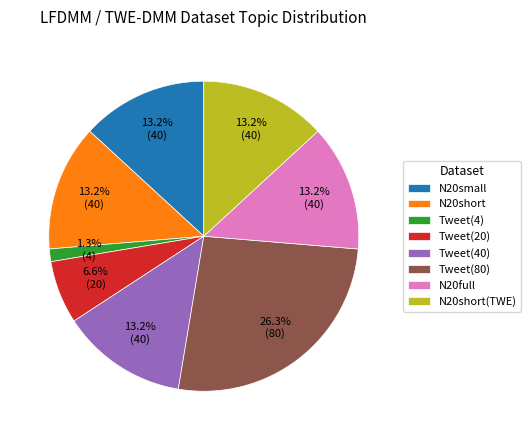

What is the smallest slice in the pie chart?

Tweet(4)